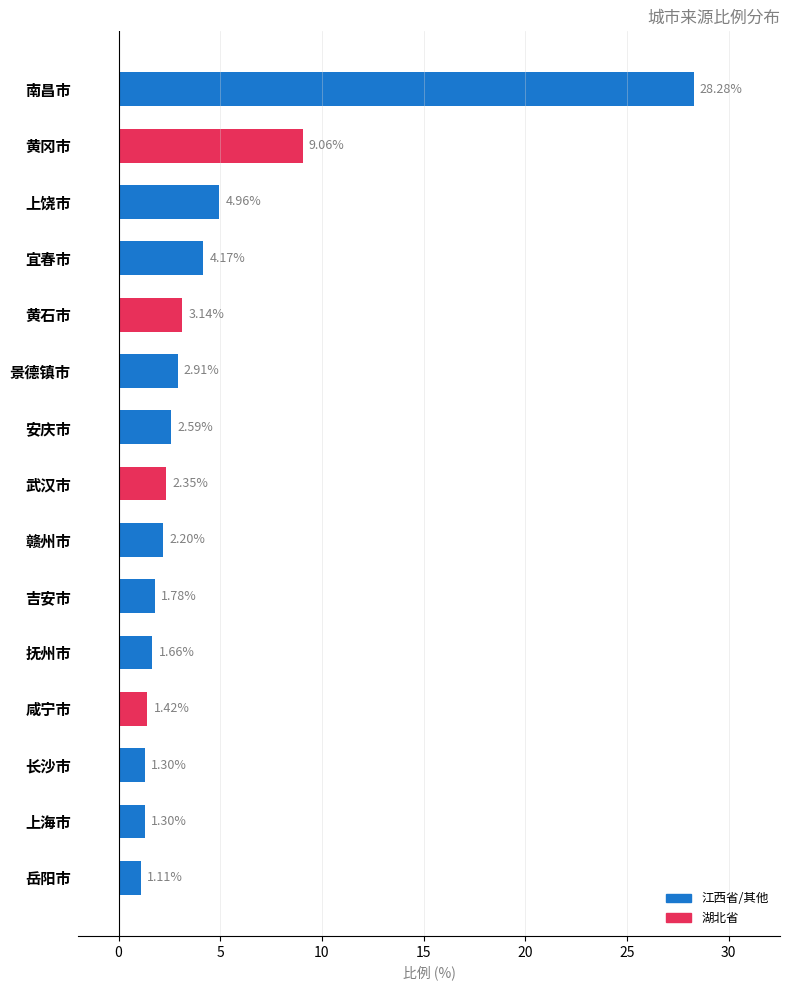

What is the sum of the values at 上饶市 and 抚州市?

6.6